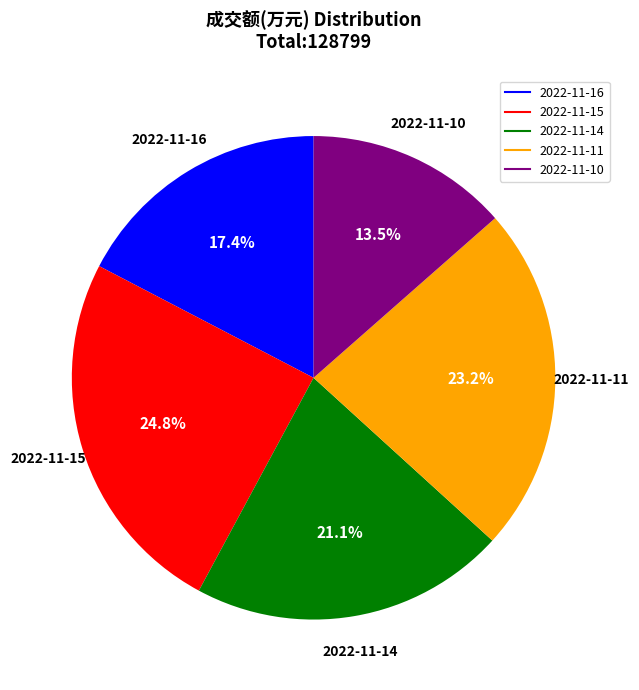

Rank the categories by value from lowest to highest.

2022-11-10, 2022-11-16, 2022-11-14, 2022-11-11, 2022-11-15